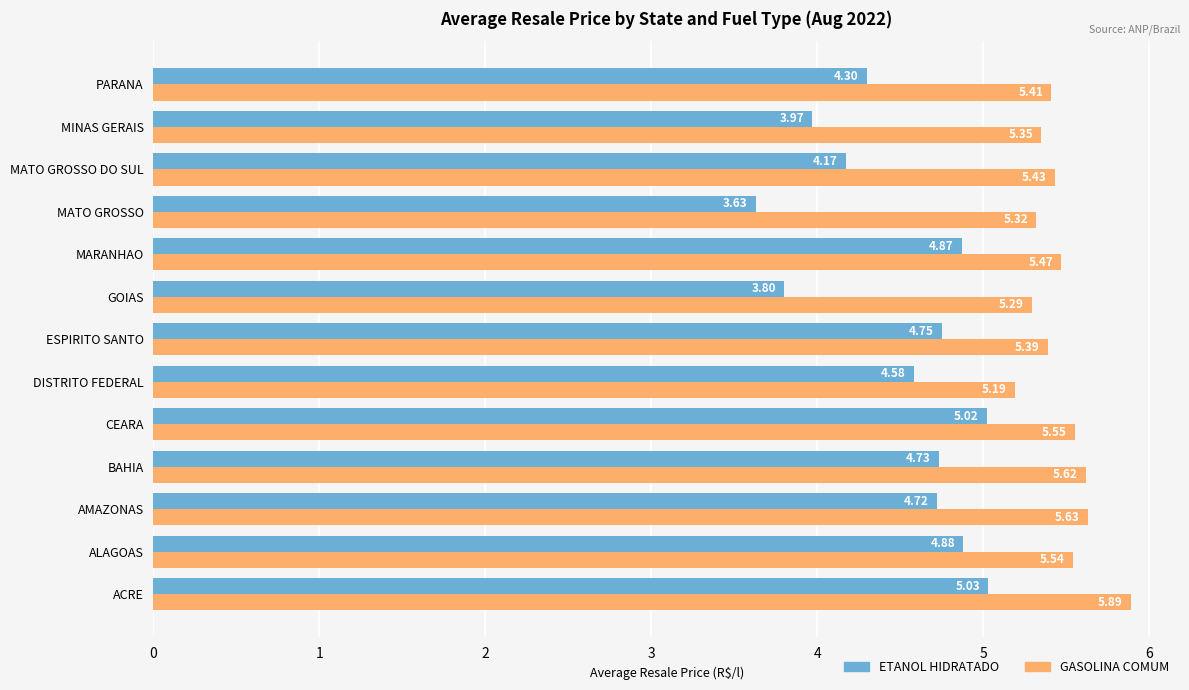

Which series has the largest range (max minus min)?

ETANOL HIDRATADO